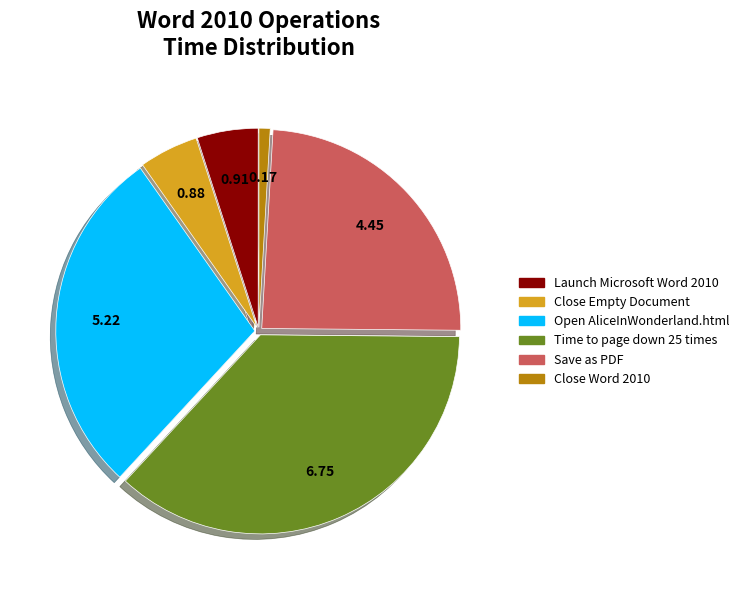

Does Close Word 2010 account for over 50% of the chart?

No